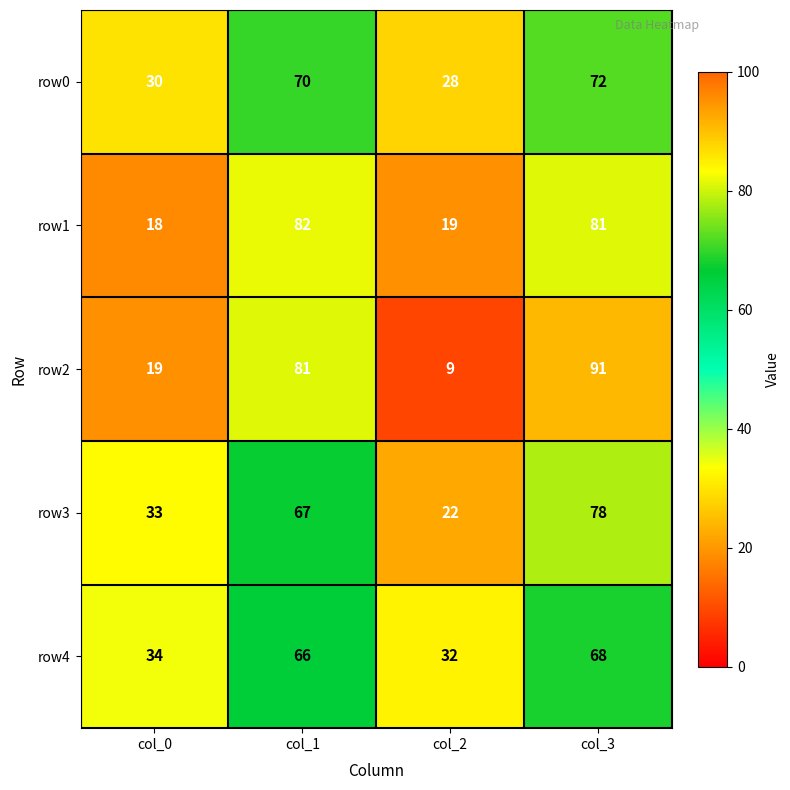

Between col_2 and col_3, which series saw the biggest shift?

row2